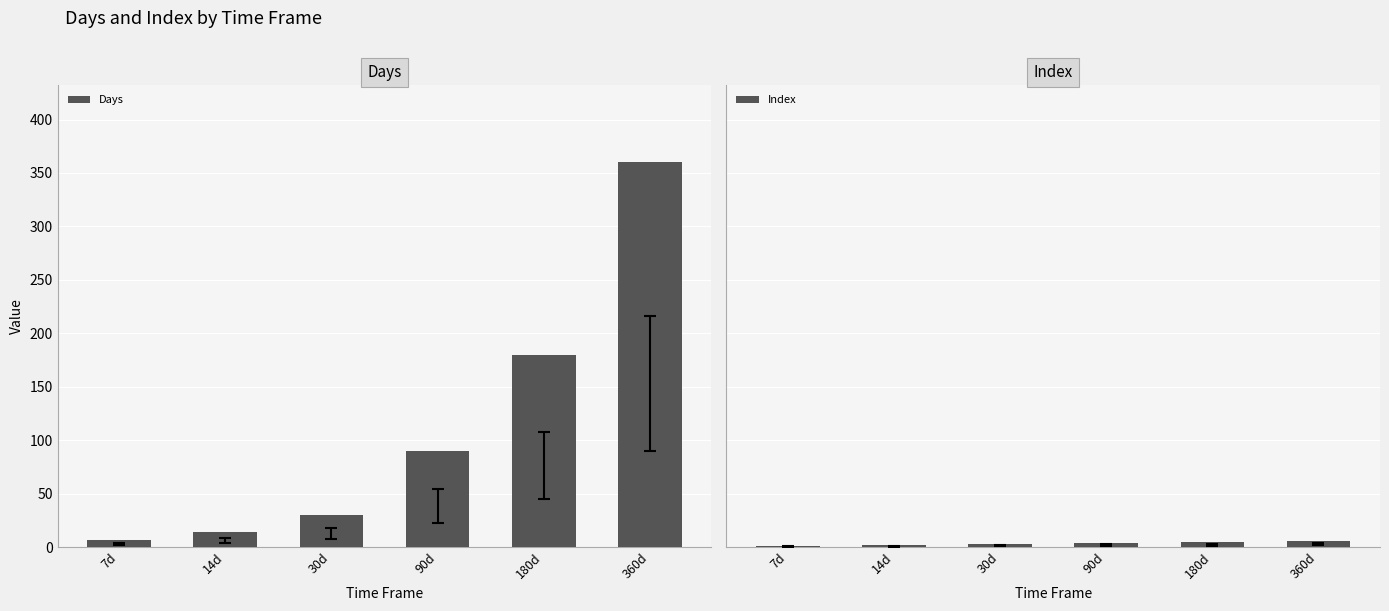

True or false: Index has a value of 5 at 180d.

True